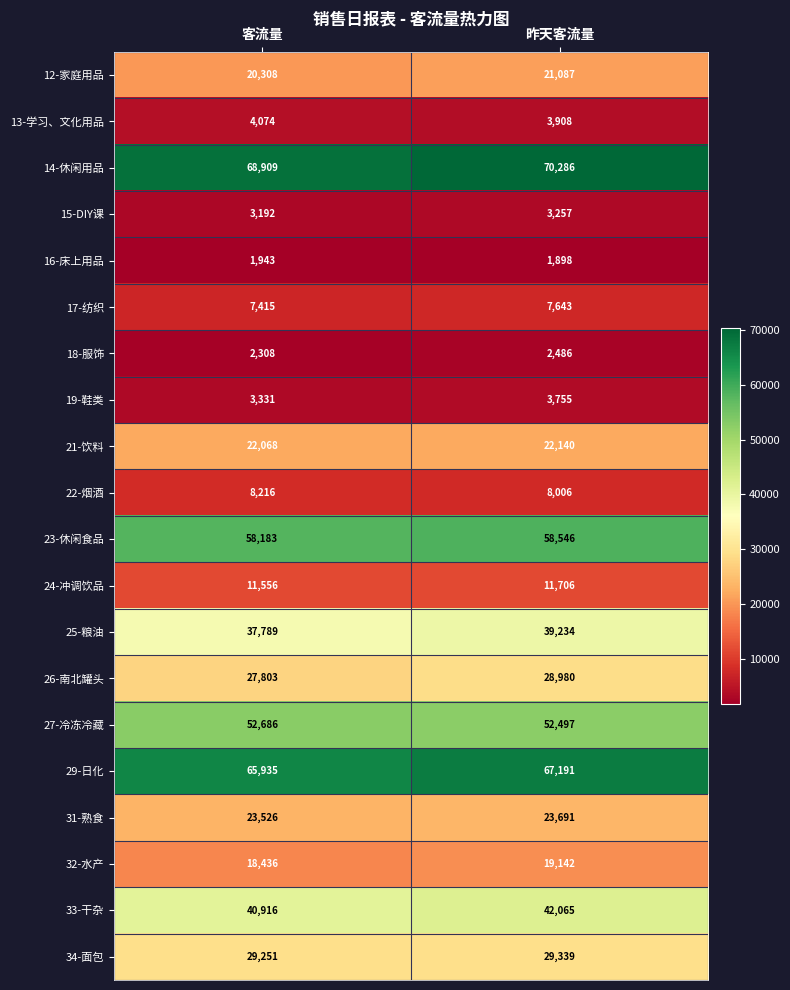

Which series has the largest total across all categories?

14-休闲用品